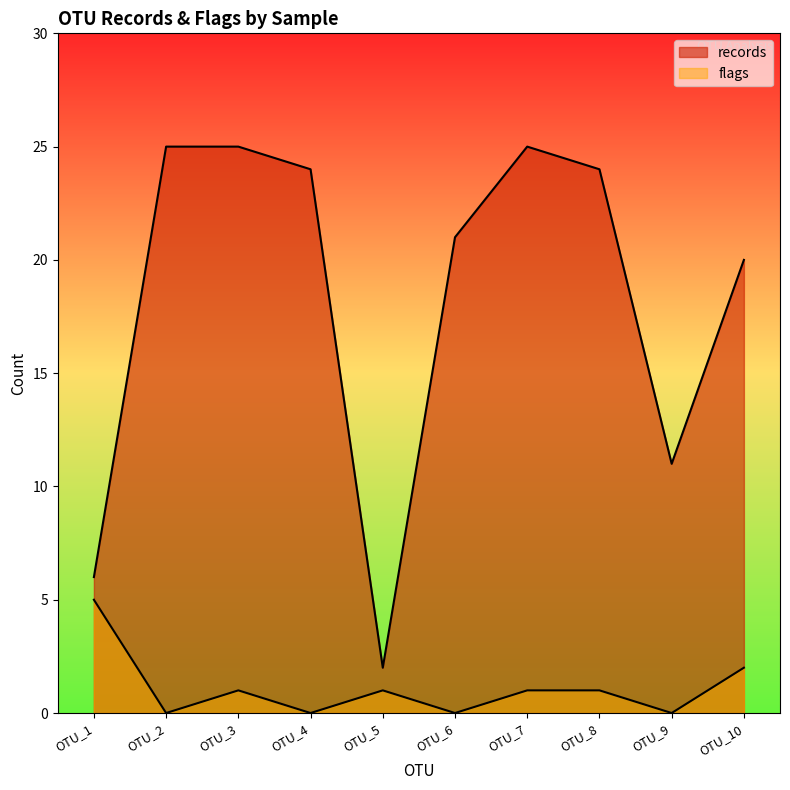

What is the sum of all records values?

183